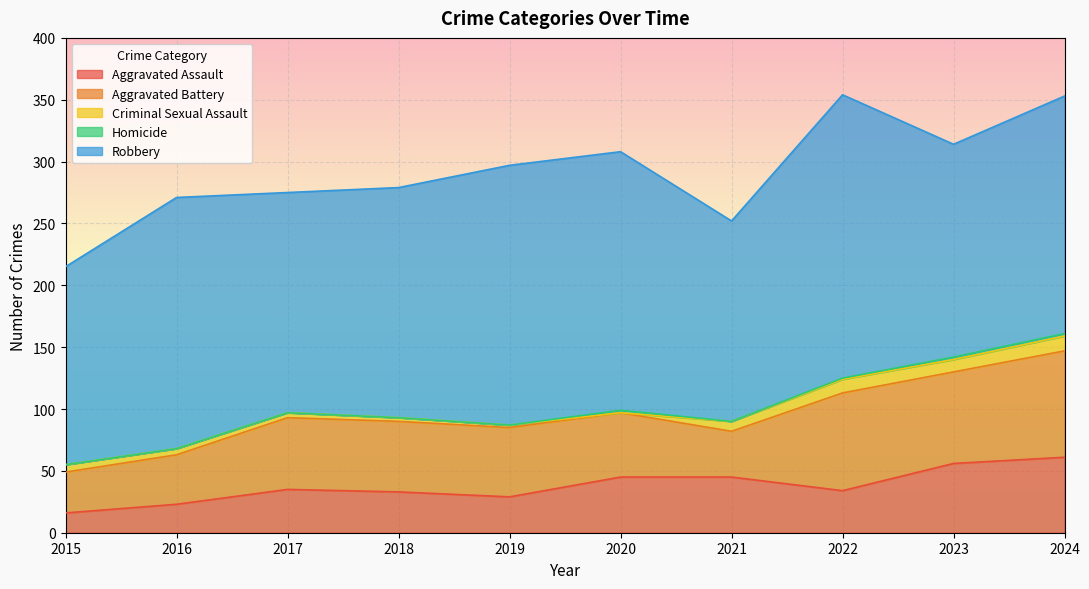

What is the approximate value of Homicide at 2024?

2